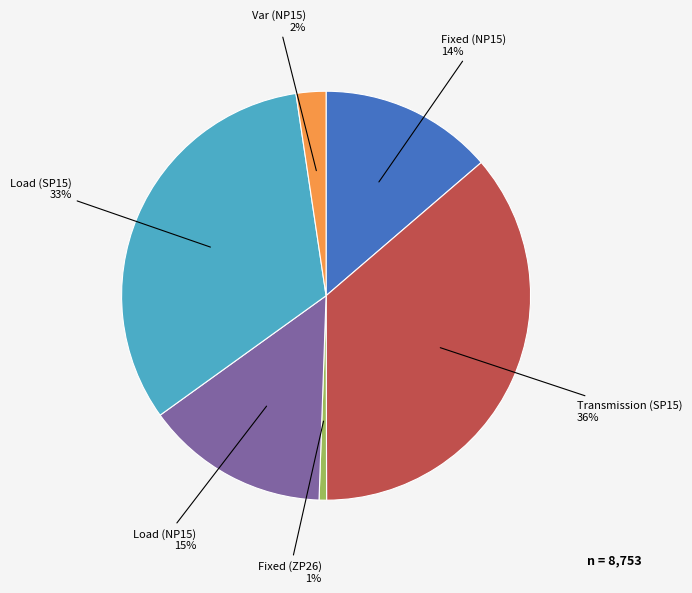

Does any single category account for the majority?

No